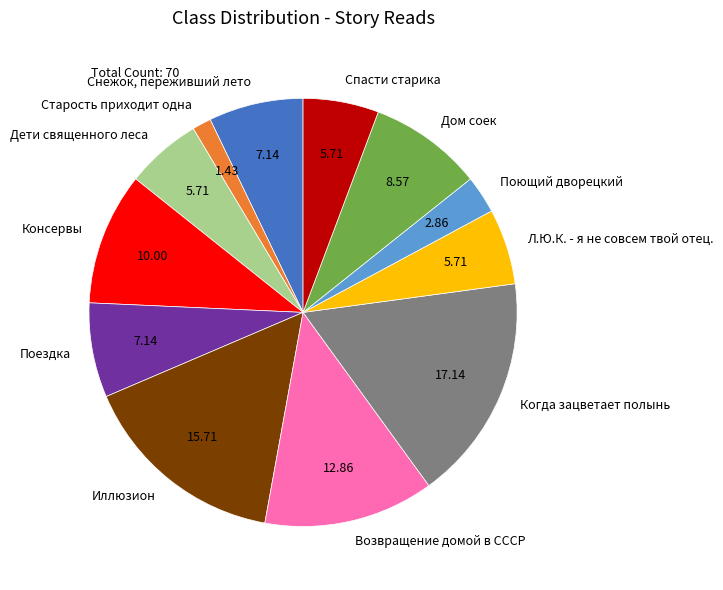

Which slice is the smallest?

Старость приходит одна